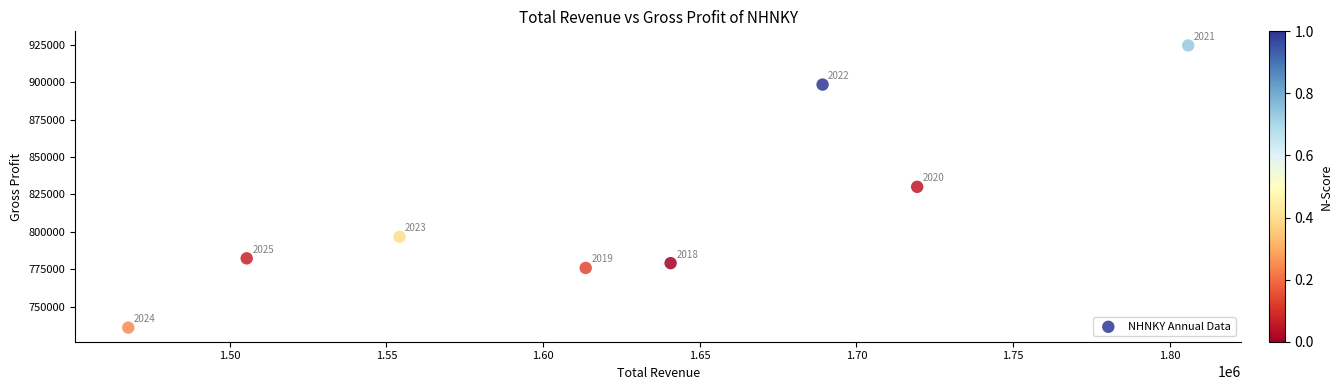

What Y value in the scatter plot is closest to 830300?

830100